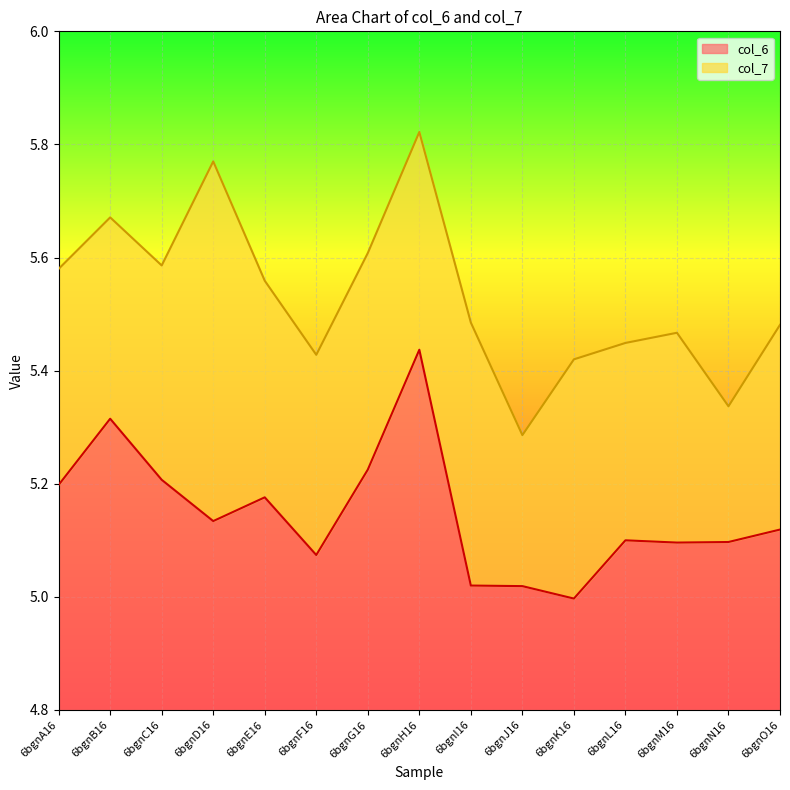

Which series has the largest range (max minus min)?

col_7